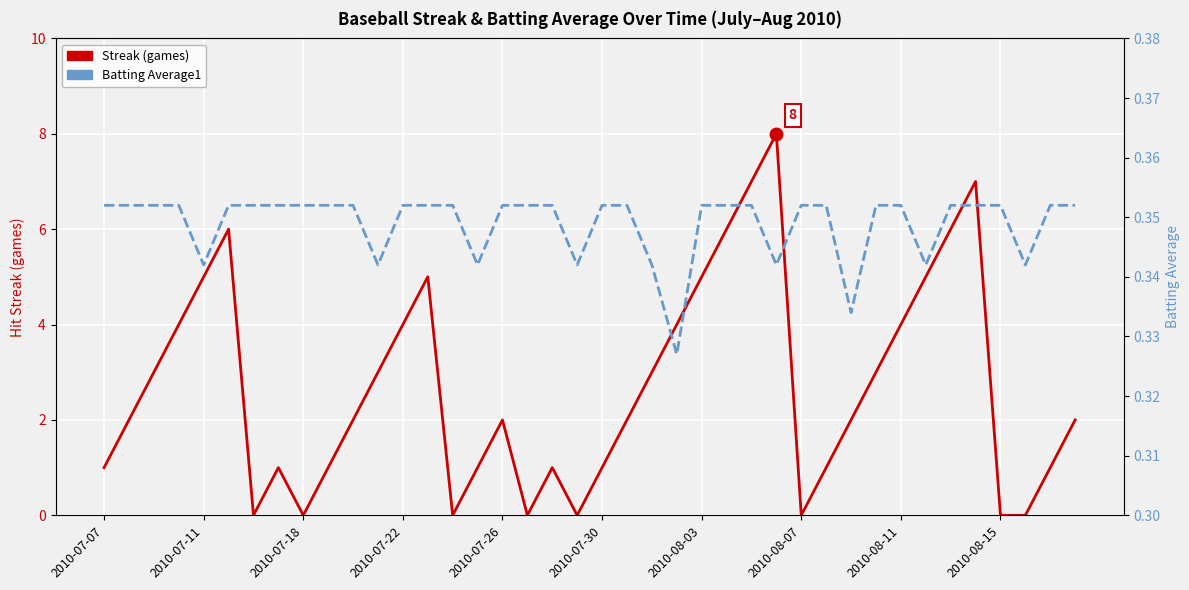

At which label is Streak closest to 4?

2010-07-22